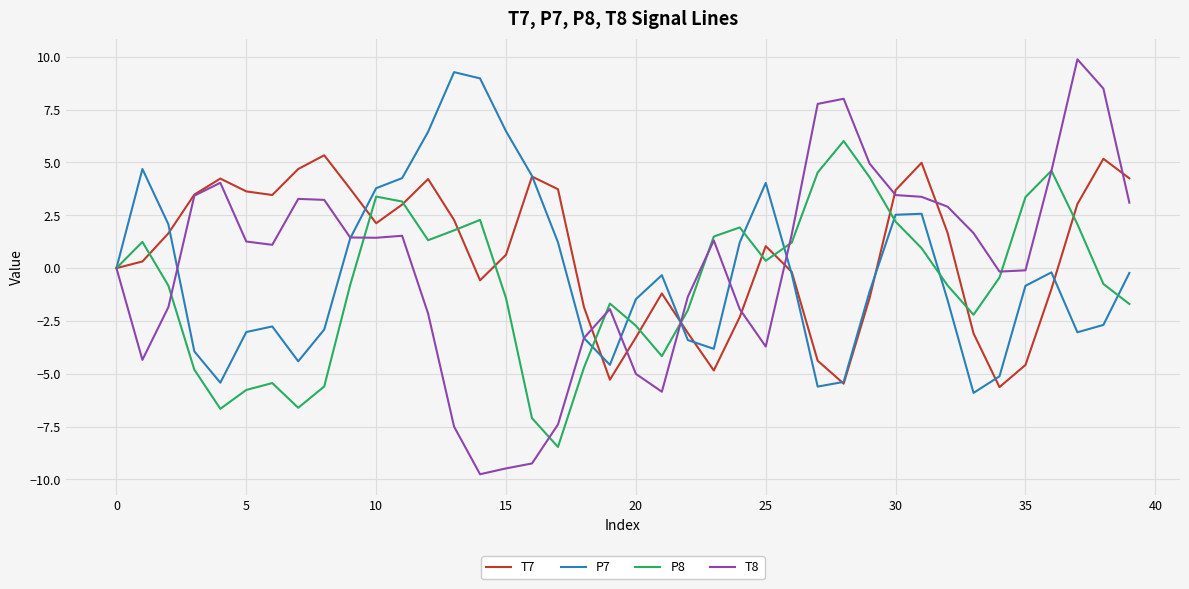

How many lines are shown in the chart?

4